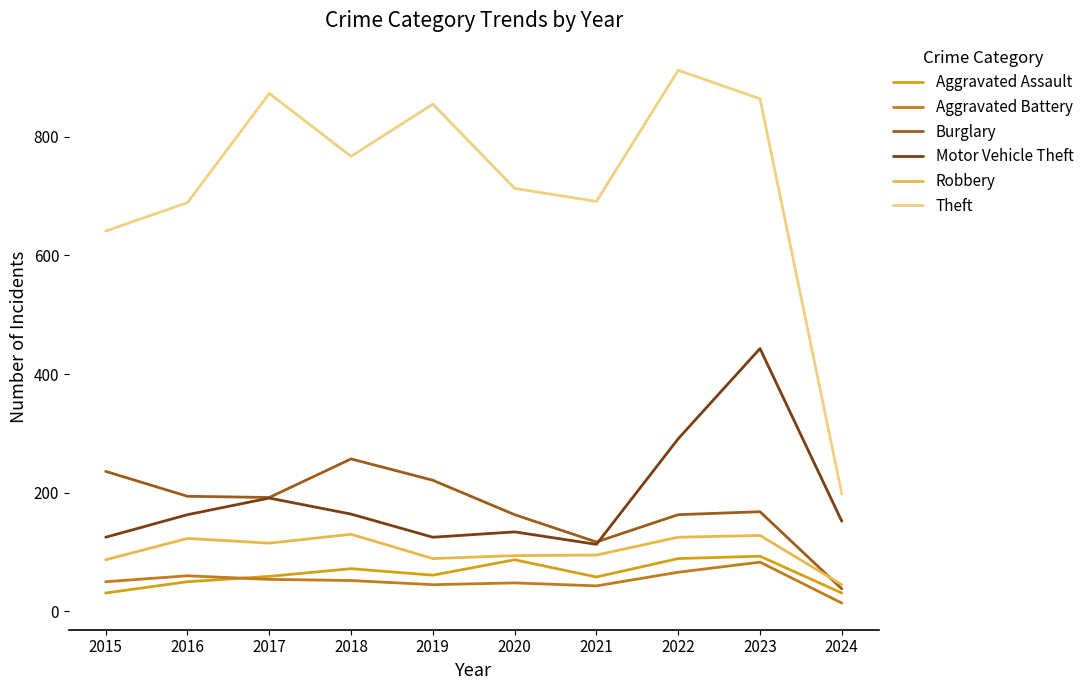

The Aggravated Assault series shows 59 at 2017. True or false?

True